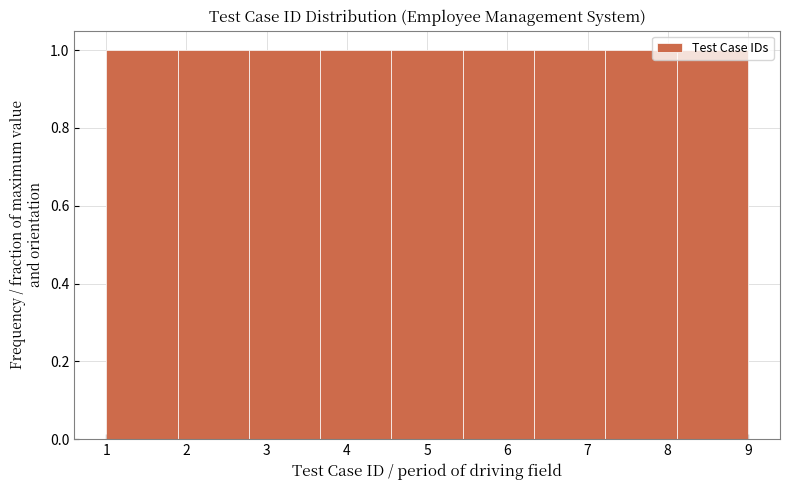

Reading left to right, list every bar in this chart as the range it spans on the x-axis followed by its height. Neither the bar edges nor the heights are printed on the chart, so give them approximately, as read against the axes.

1.0 to 1.9: 1
1.9 to 2.8: 1
2.8 to 3.7: 1
3.7 to 4.6: 1
4.6 to 5.4: 1
5.4 to 6.3: 1
6.3 to 7.2: 1
7.2 to 8.1: 1
8.1 to 9.0: 1